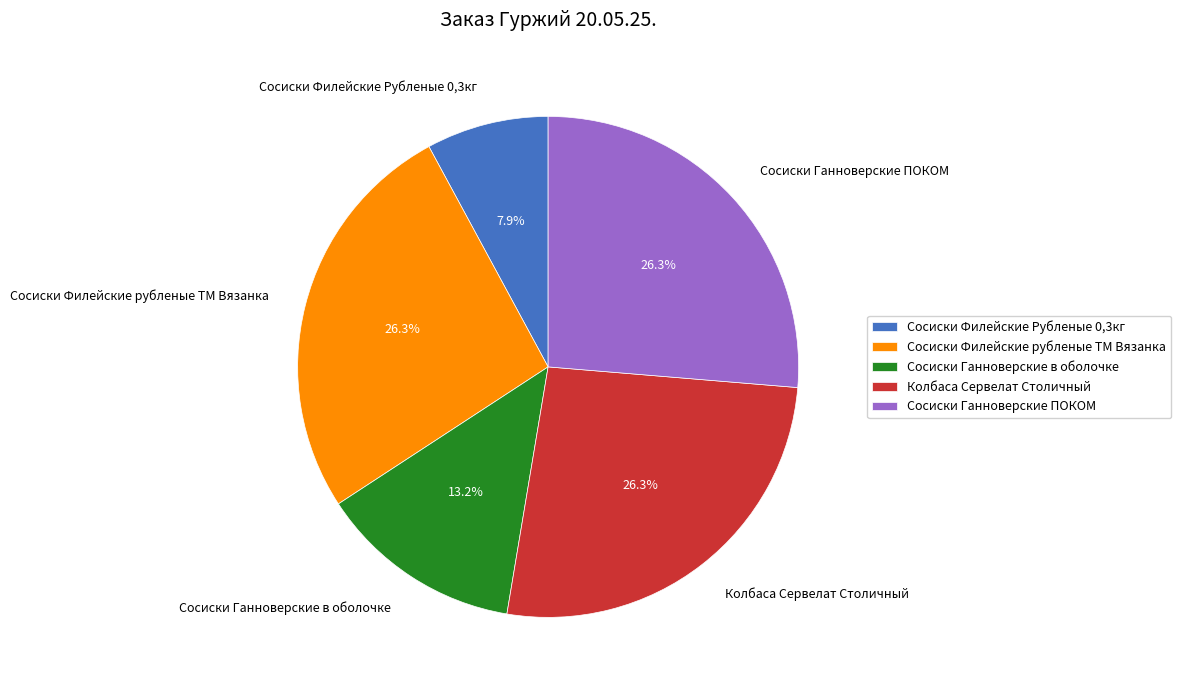

What percentage is NOT represented by Колбаса Сервелат Столичный?

73.7%